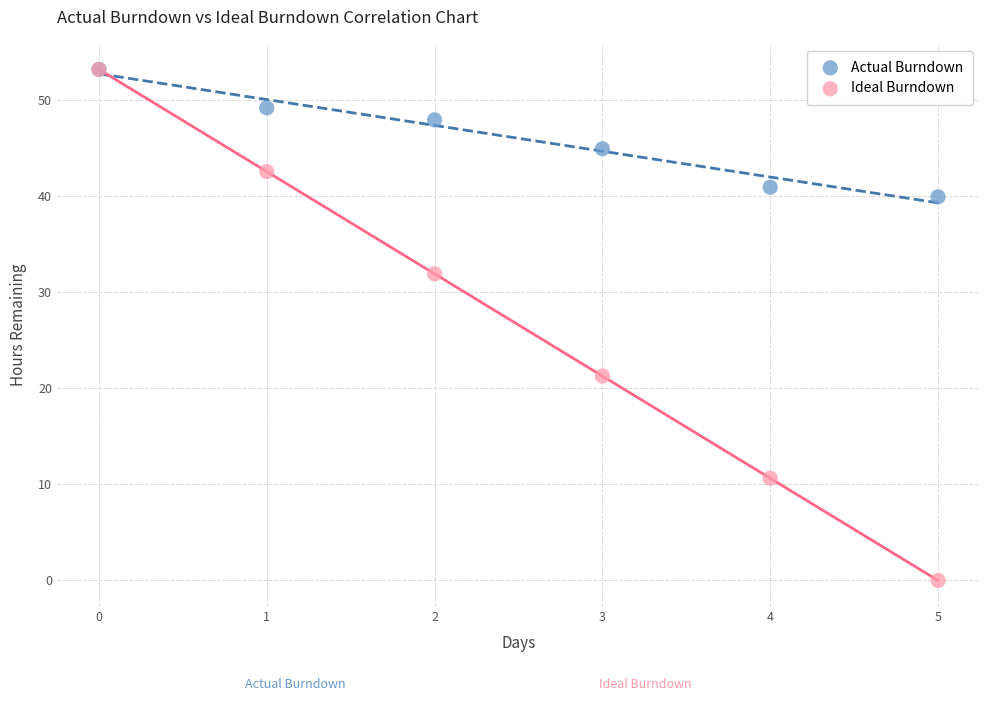

What are all the series names shown in the legend?

Actual Burndown, Ideal Burndown